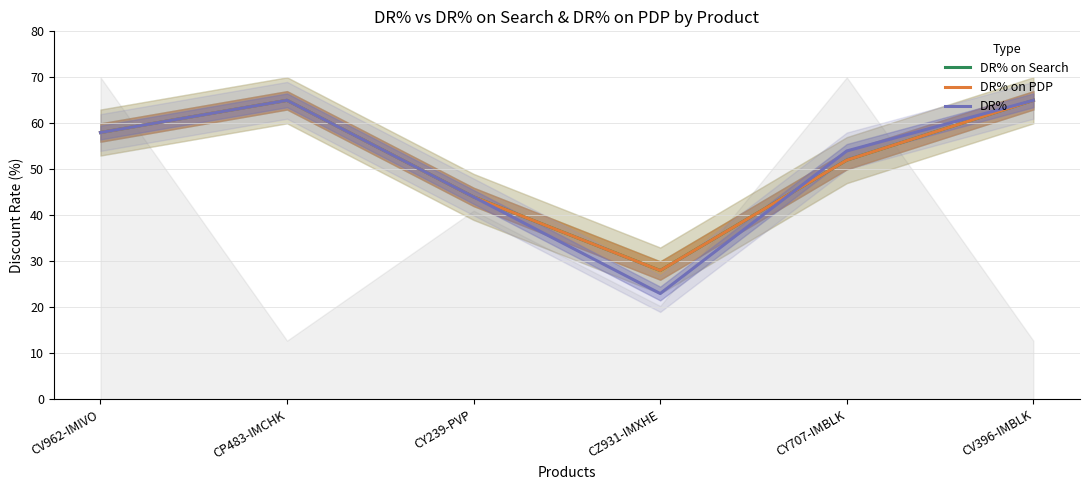

What is the value of the DR% point at the 5th from the left?

54